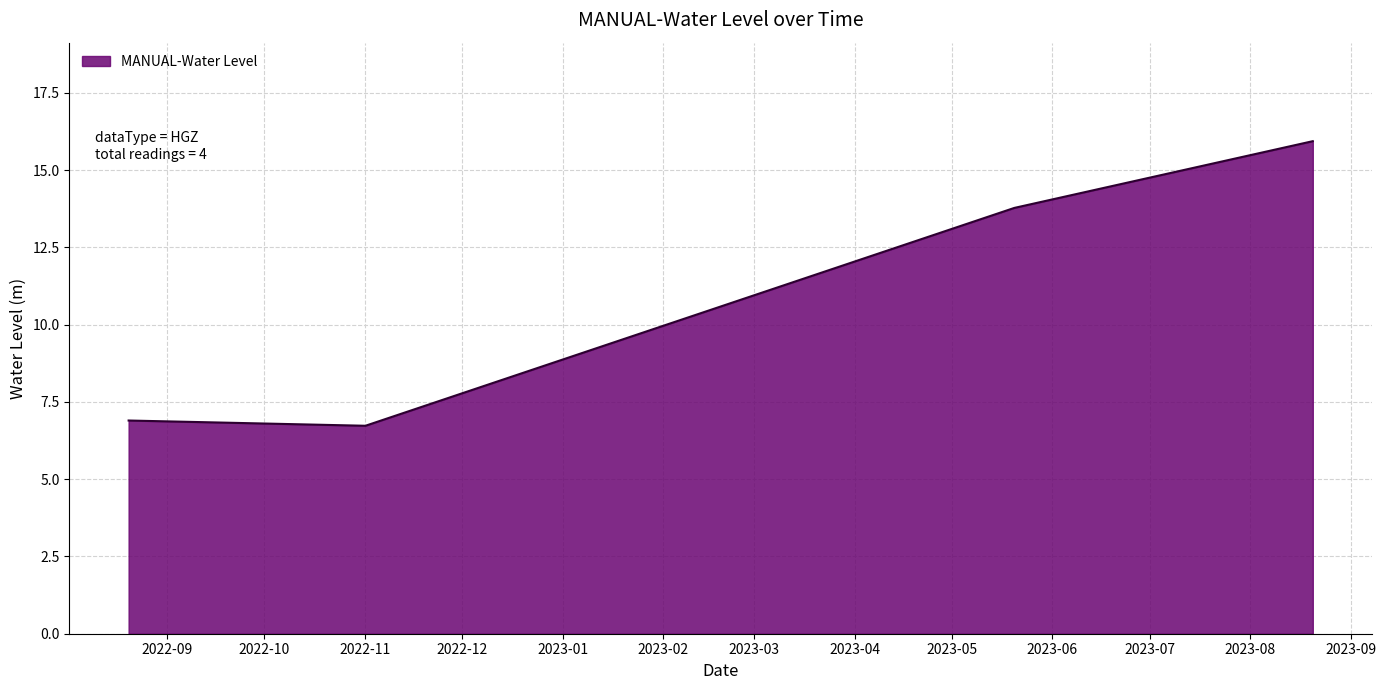

What is the smallest value displayed?

6.7